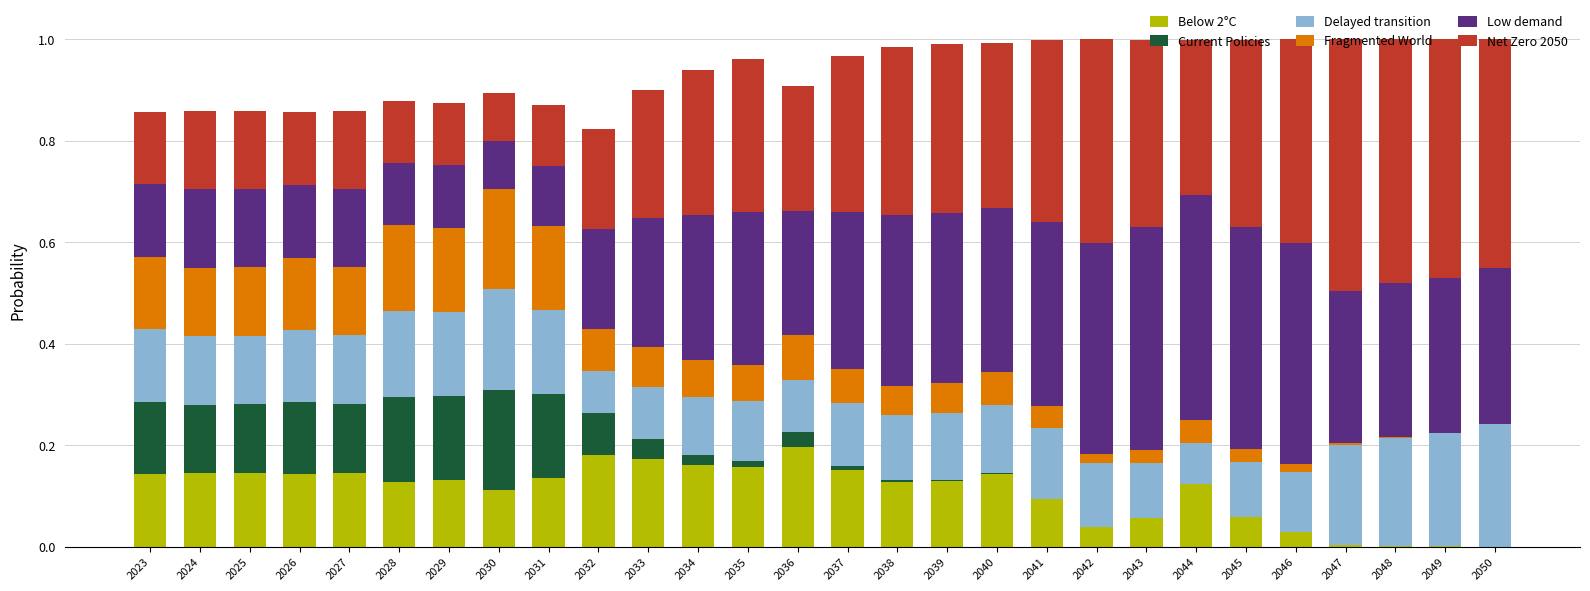

What is the total value across all series at 2040?

1.0